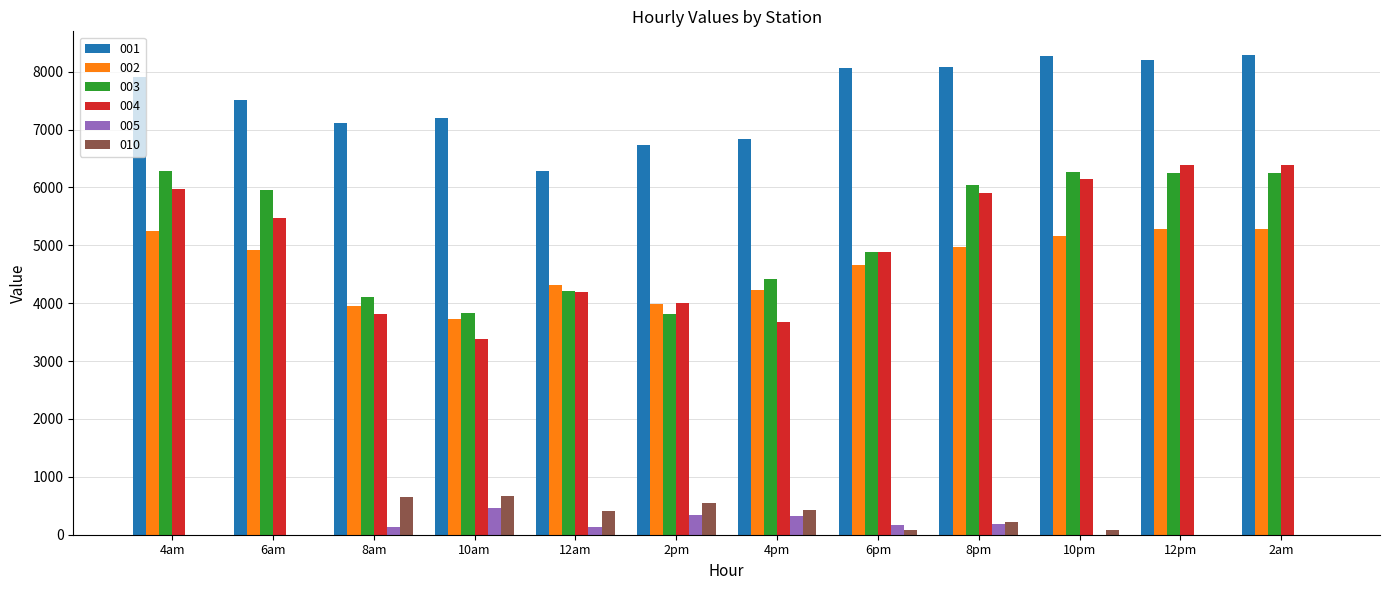

Is the value of 010 at 4am greater than the value of 002 at 4am?

No